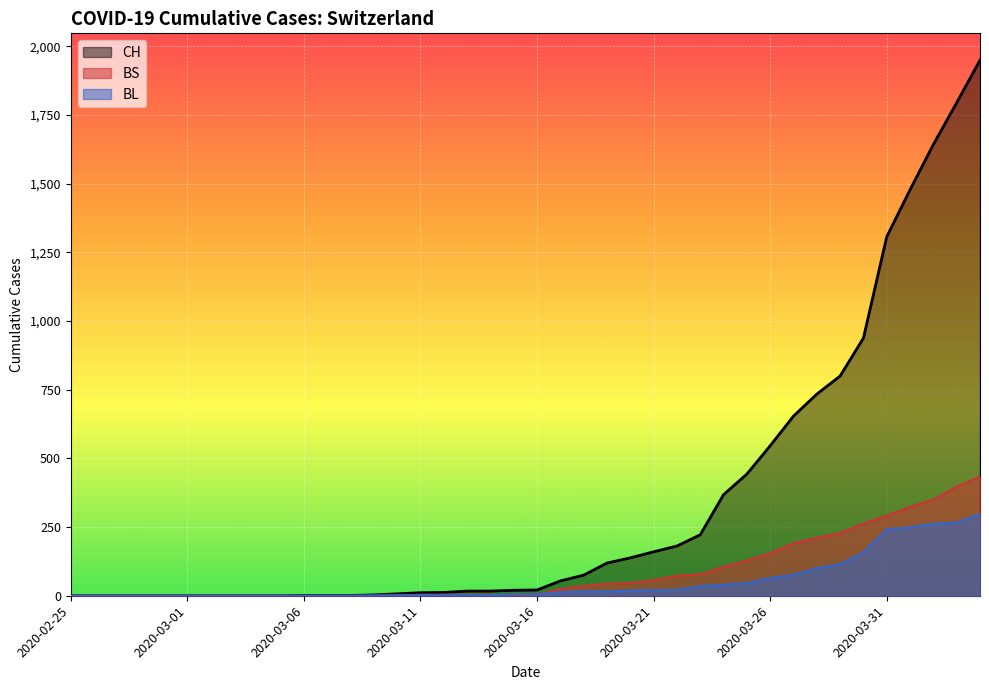

What are all the series names shown in the legend?

CH, BS, BL